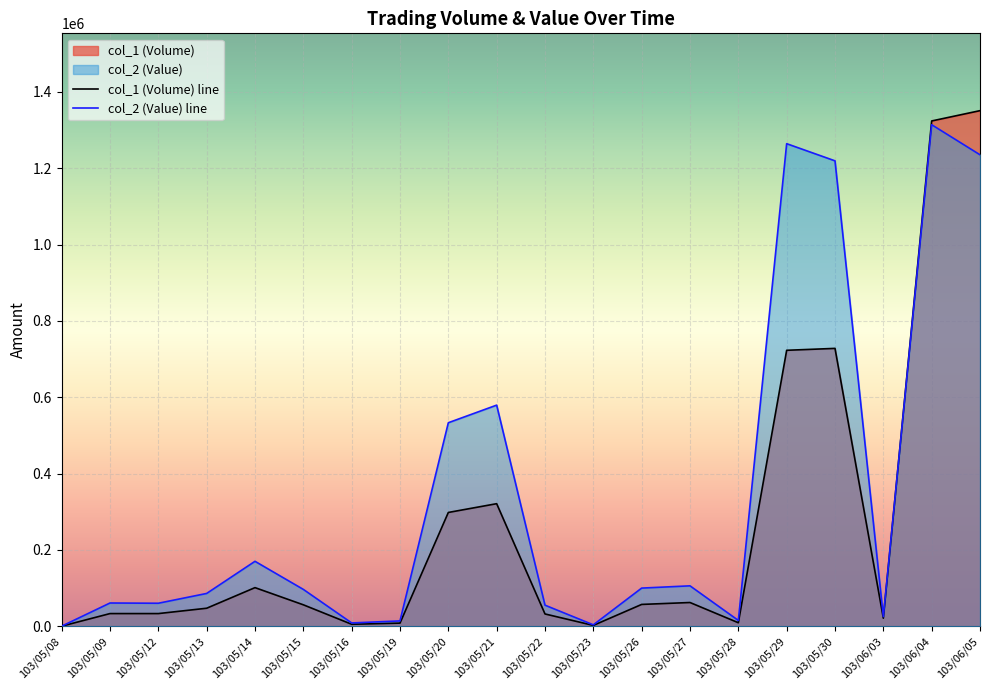

Which series ends up on top after the final intersection of col_1 (Volume) and col_2 (Value)?

col_1 (Volume)